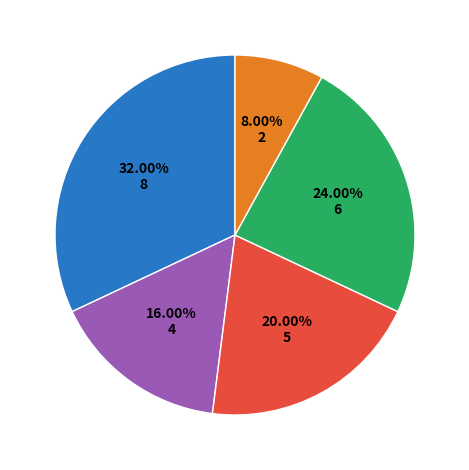

To the nearest percent, what is the difference between the largest and smallest slice percentages?

24%